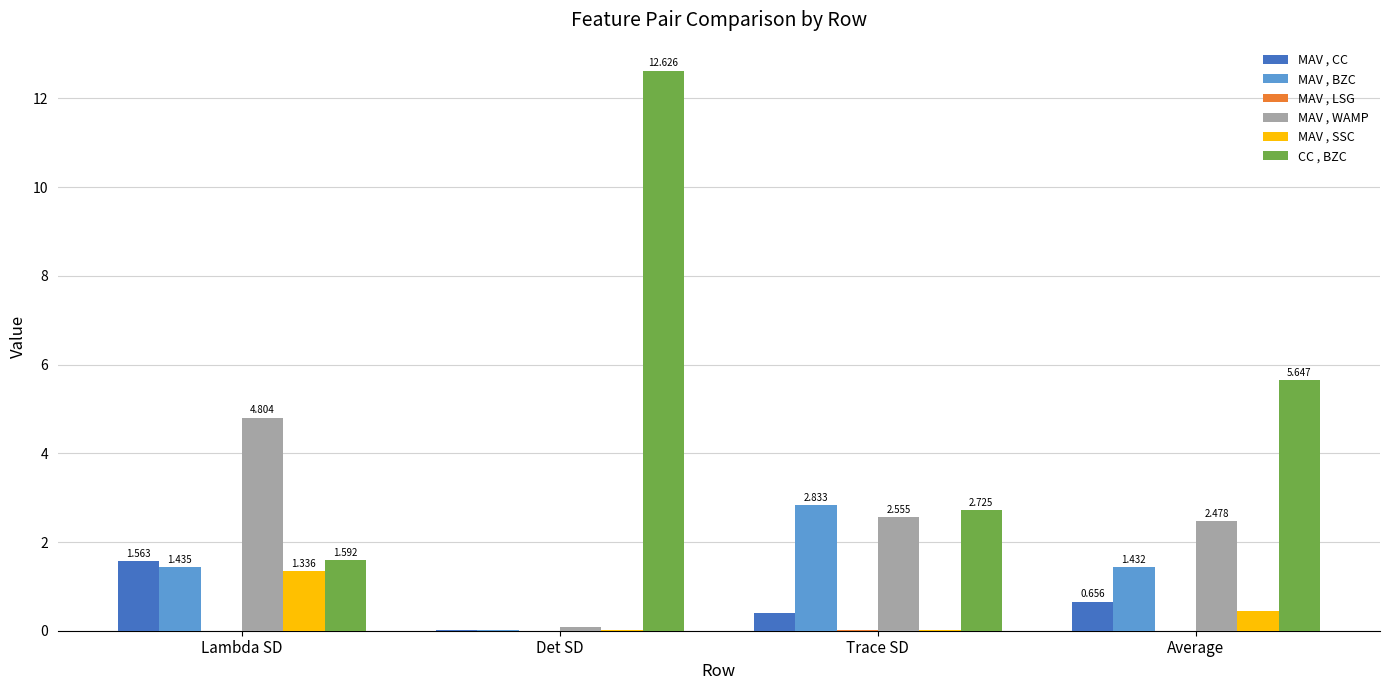

What is the maximum value shown in the chart?

12.6